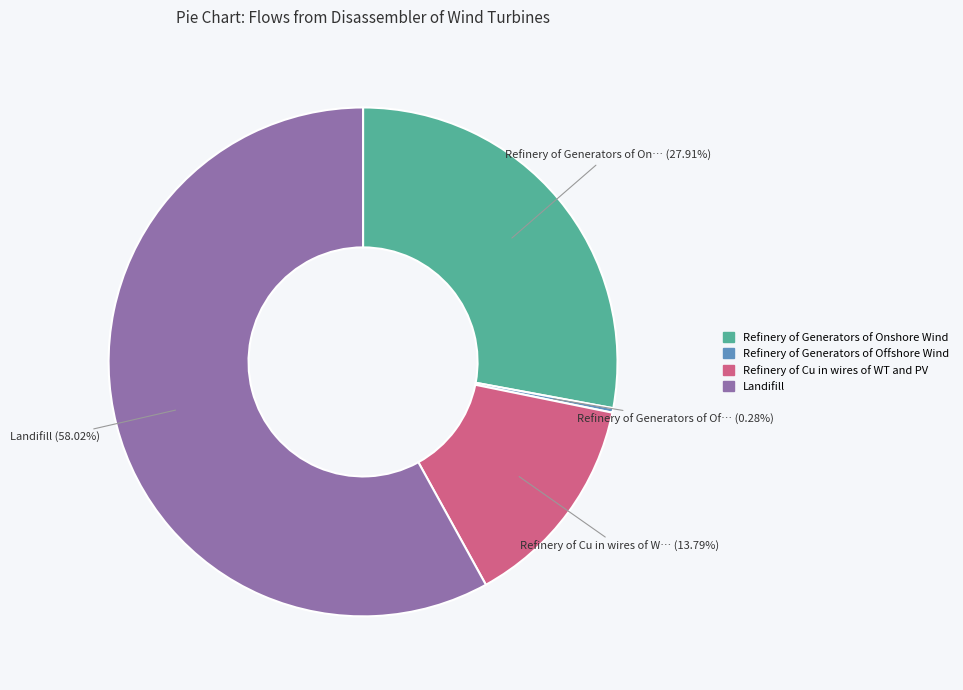

What is the majority slice?

Landifill